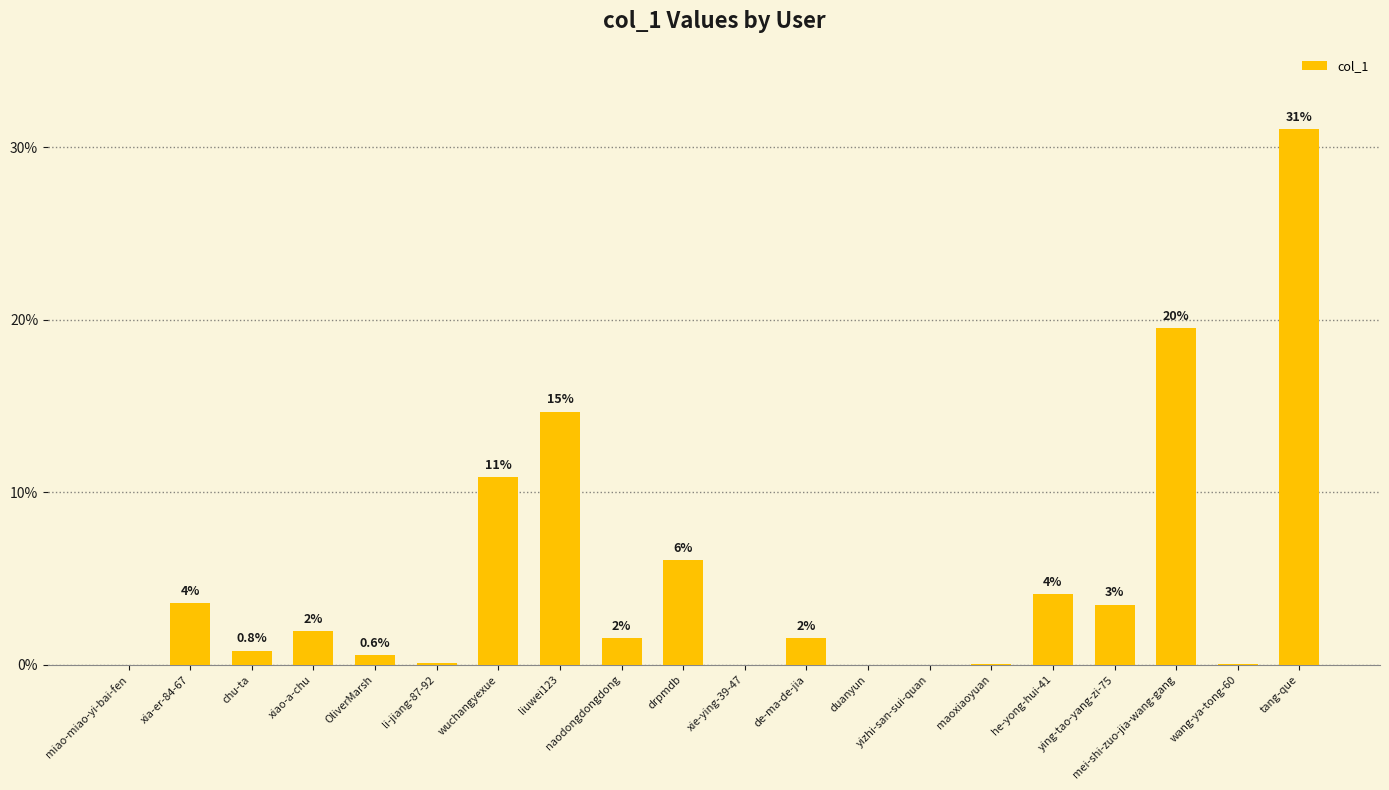

Reading left to right, what are all the values shown in this chart?

miao-miao-yi-bai-fen=0.0	xia-er-84-67=3.6	chu-ta=0.8	xiao-a-chu=1.9	OliverMarsh=0.6	li-jiang-87-92=0.1	wuchangyexue=10.9	liuwei123=14.7	naodongdongdong=1.6	drpmdb=6.1	xie-ying-39-47=0.0	de-ma-de-jia=1.6	duanyun=0.0	yizhi-san-sui-quan=0.0	maoxiaoyuan=0.1	he-yong-hui-41=4.1	ying-tao-yang-zi-75=3.5	mei-shi-zuo-jia-wang-gang=19.5	wang-ya-tong-60=0.1	tang-que=31.0